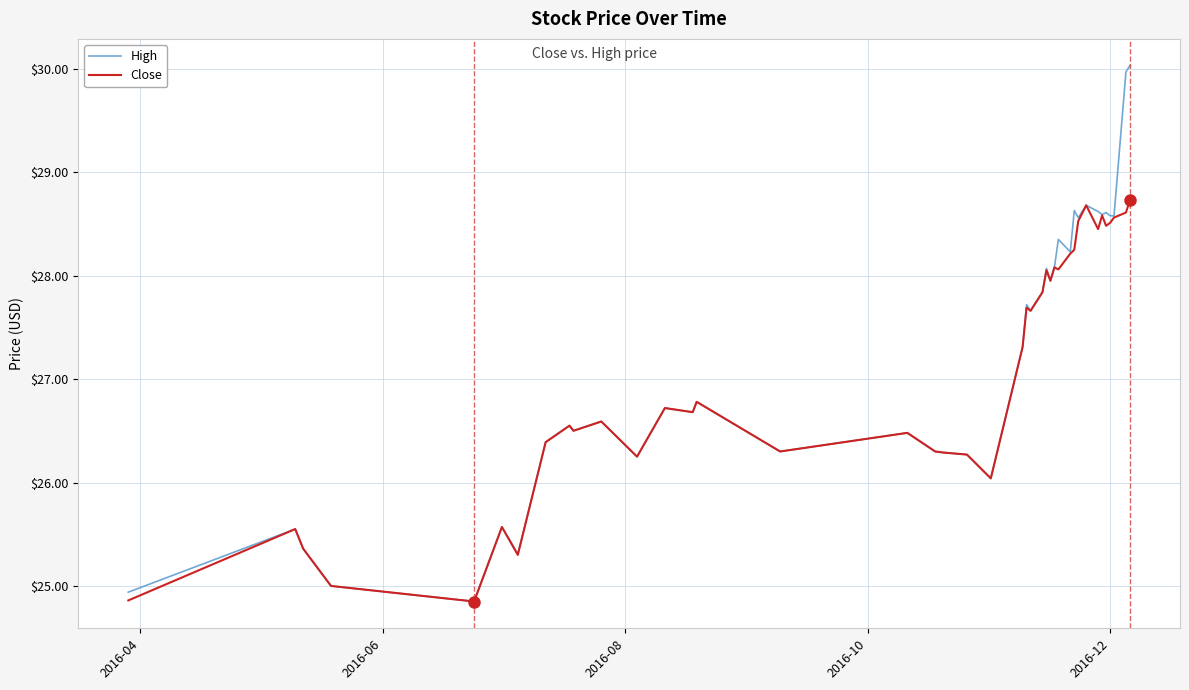

Rank the series by their maximum value, from lowest to highest.

Close, High